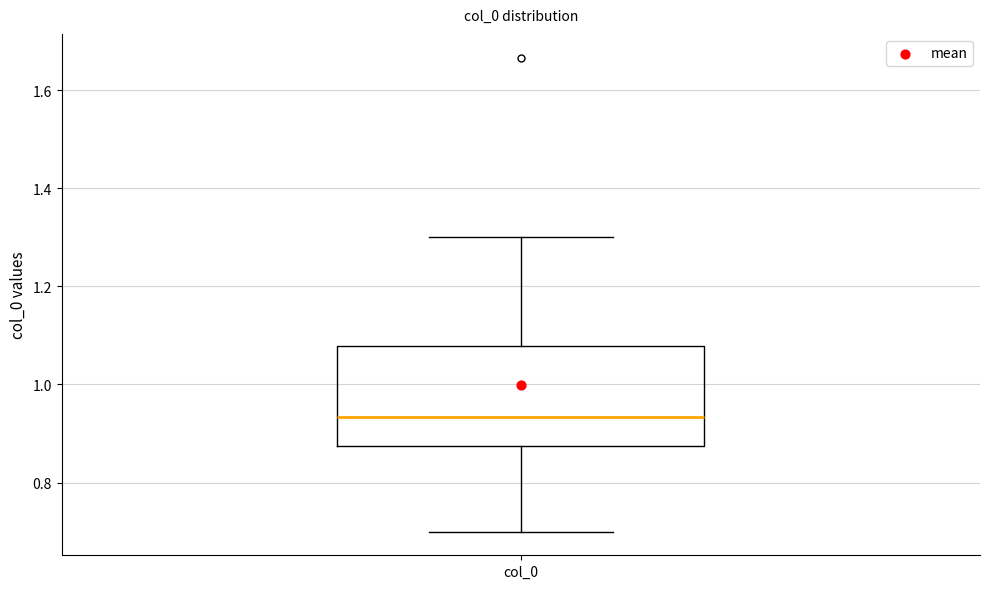

Transcribe this box plot: give where the median line is, the range the box spans, and where the two whiskers end, as read against the y-axis. The values are not printed on the chart, so give them approximately, as read against the axis.

median 0.94, box 0.88 to 1.08, whiskers 0.70 to 1.30